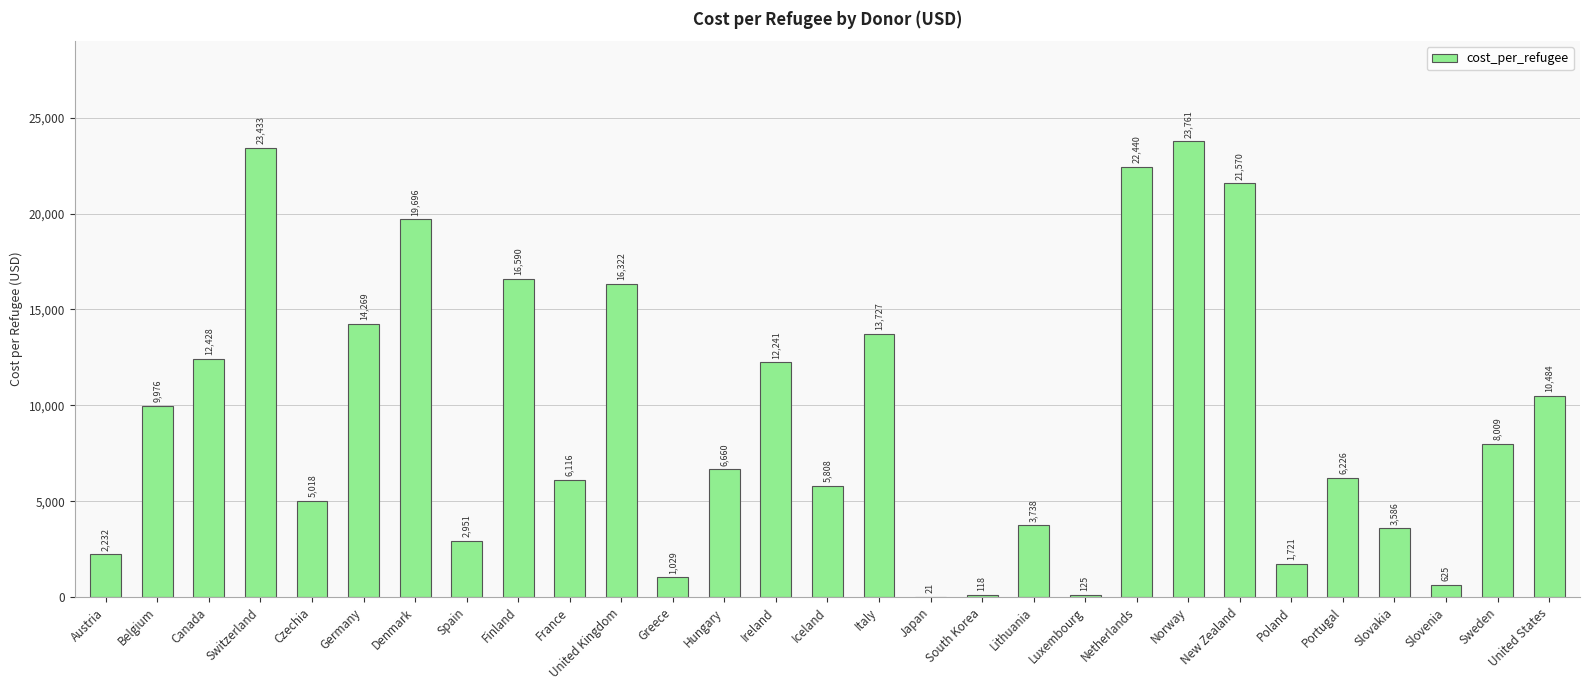

Where does the data first go above 6660?

Belgium